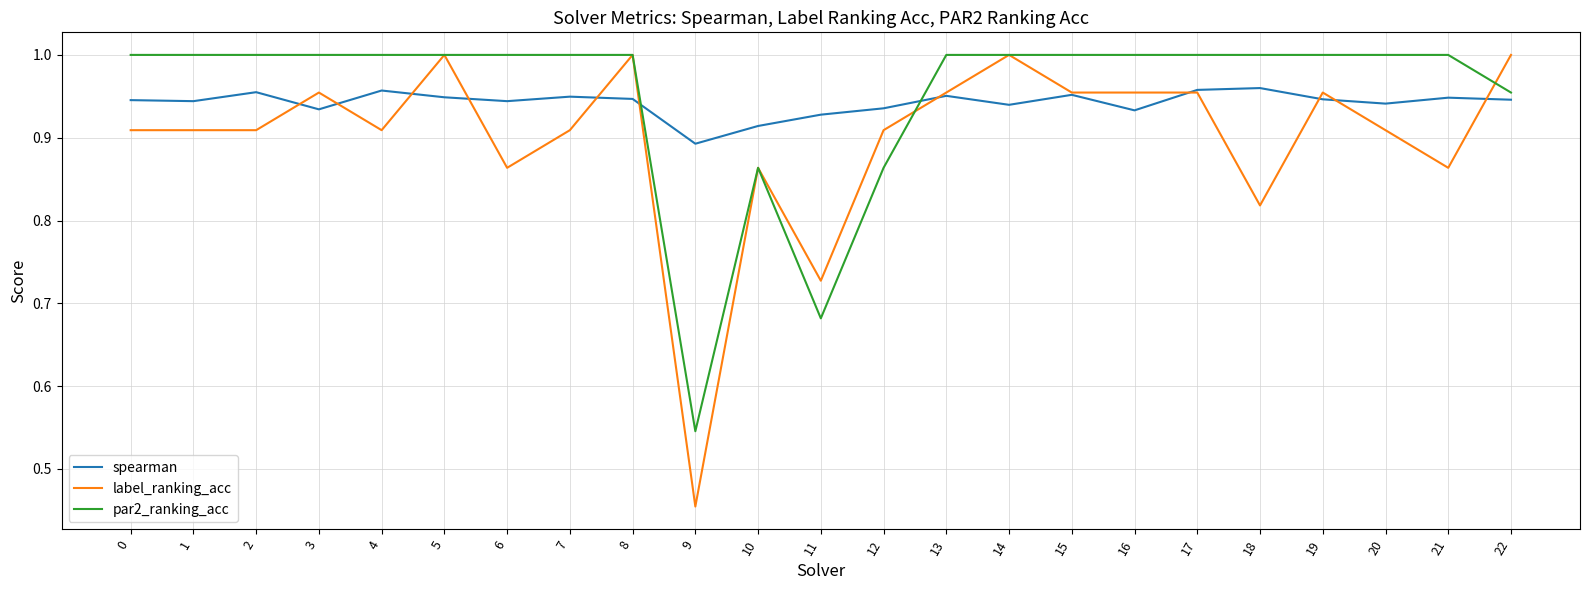

At 0, list the series in order from largest to smallest.

par2_ranking_acc, spearman, label_ranking_acc